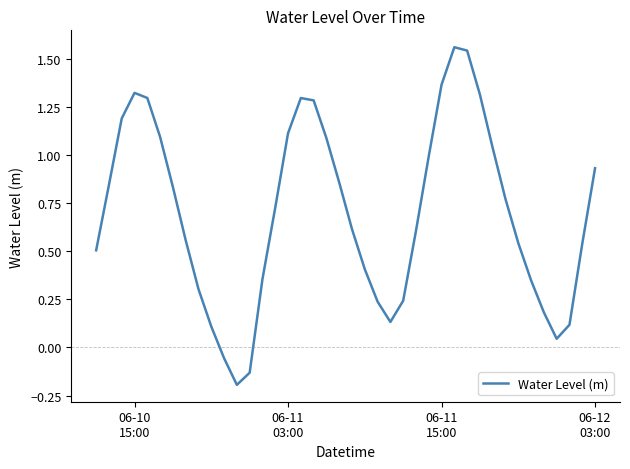

What is the difference between the maximum and minimum values?

1.8